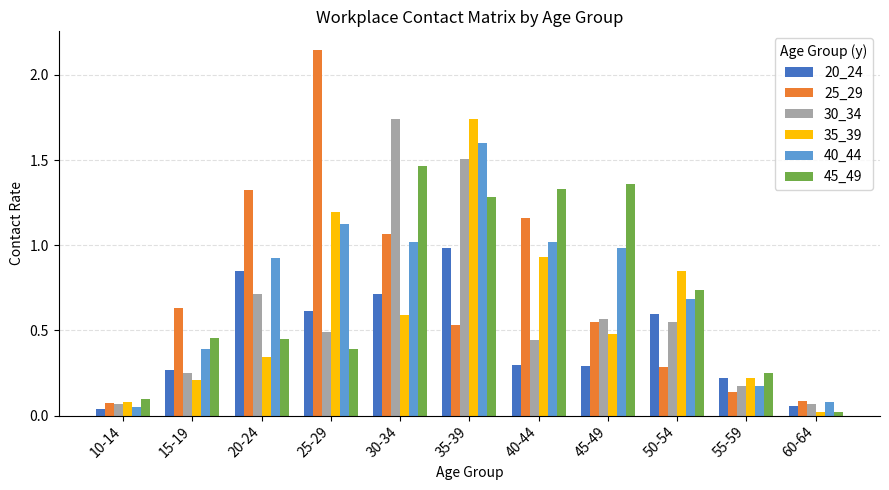

Which category has the highest value in the 30_34 series?

30-34